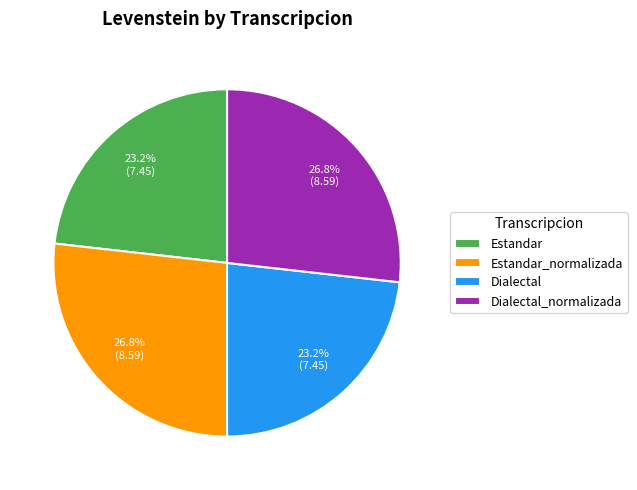

Do Dialectal and Estandar together represent more than half of the pie?

No